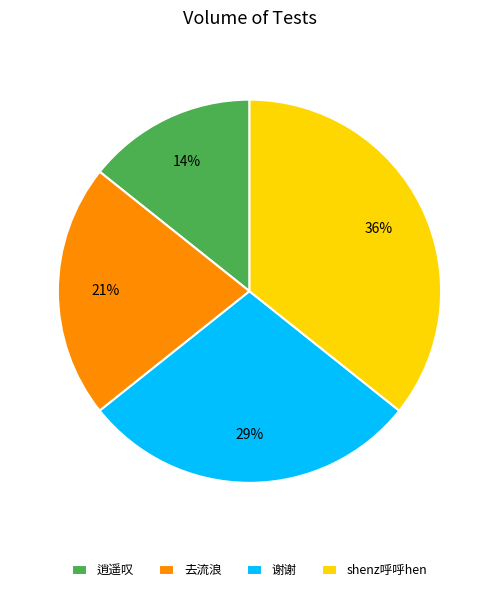

To the nearest percent, what is the difference between the 谢谢 and shenz呼呼hen slice percentages?

7%